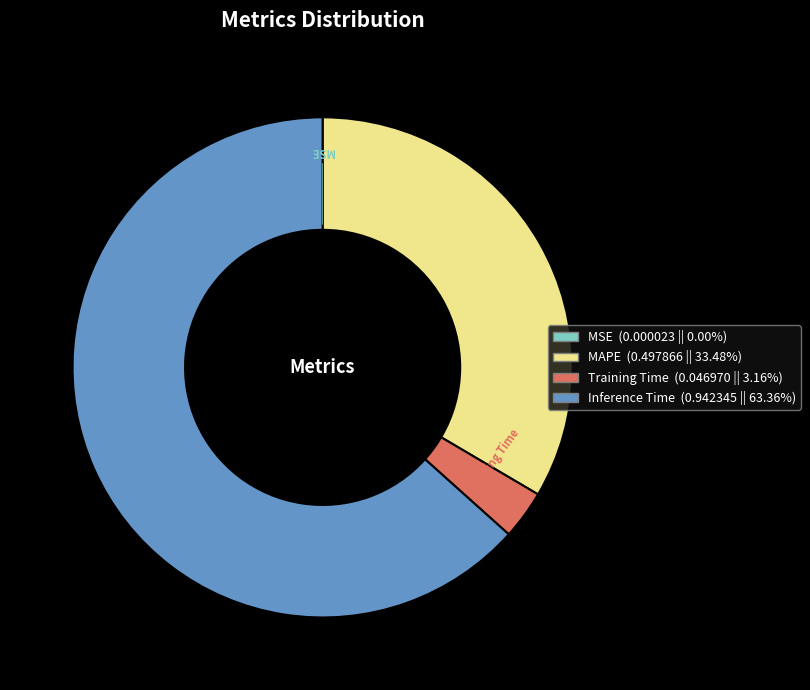

Is it true that Training Time is 13% of the pie?

False